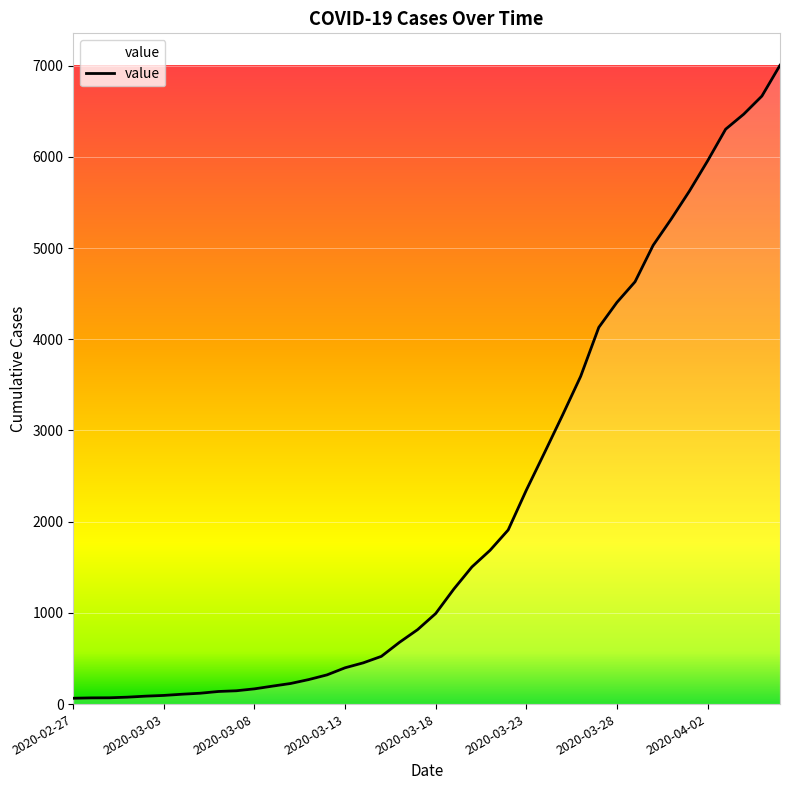

What is the greatest value displayed?

7004